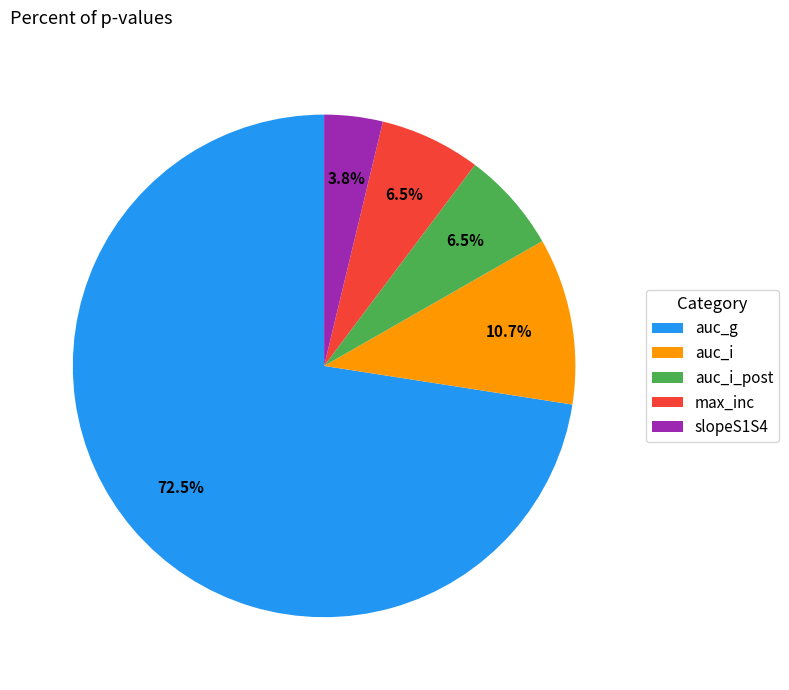

What is the majority slice?

auc_g